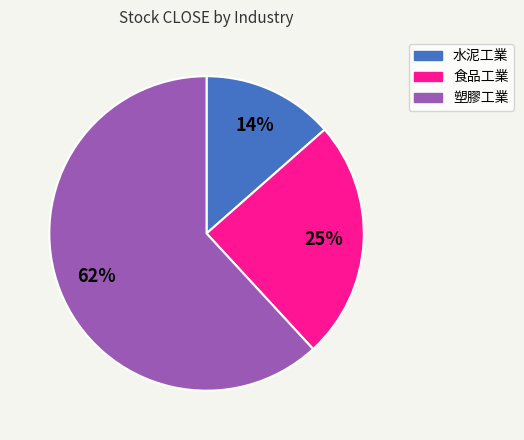

How many slices are in this pie chart?

3